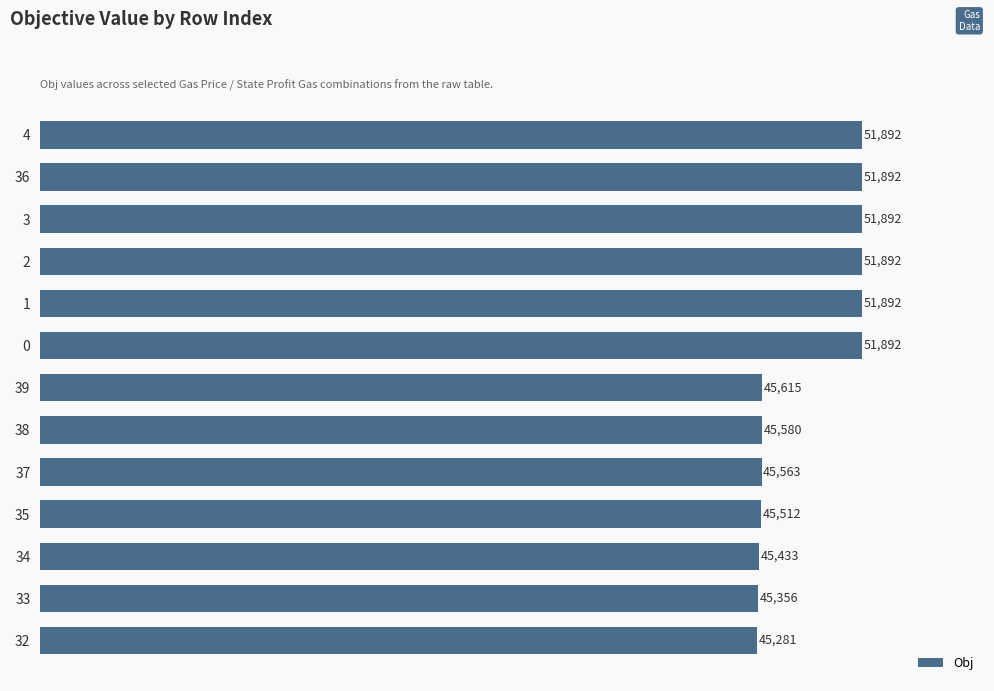

Reading top to bottom, extract all data points from this chart.

4=51892	36=51892	3=51892	2=51892	1=51892	0=51892	39=45615	38=45580	37=45563	35=45512	34=45433	33=45356	32=45281